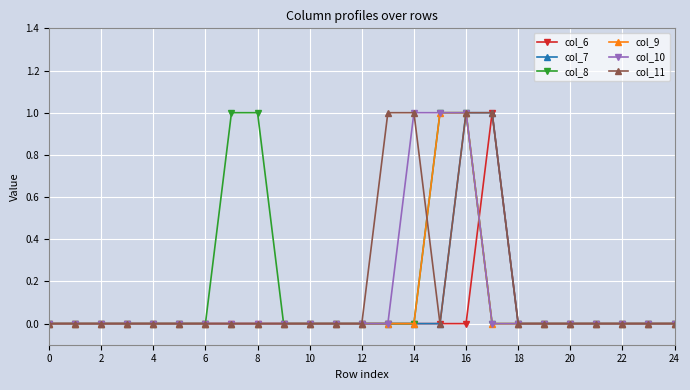

What is the highest value of the col_11 series?

1